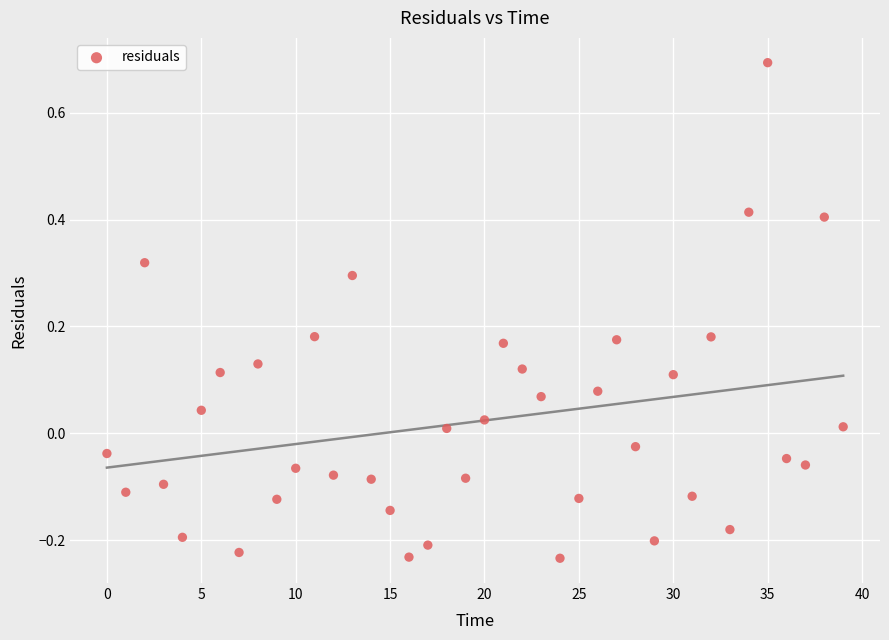

What is the range of Y values (max minus min)?

0.9